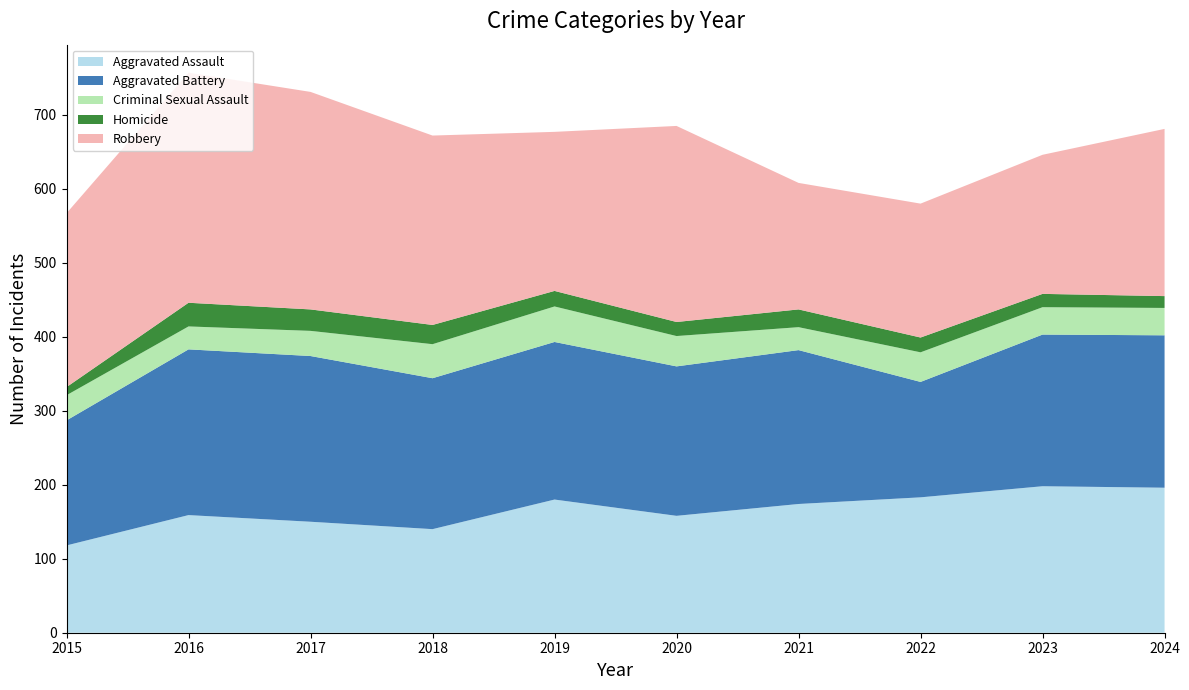

Reading right to left, transcribe all the data shown in this chart.

Aggravated Assault: 196	198	183	174	158	180	140	150	159	118
Aggravated Battery: 206	205	156	208	202	213	204	224	224	169
Criminal Sexual Assault: 37	37	40	31	41	48	46	34	31	34
Homicide: 16	18	20	24	19	21	26	29	32	11
Robbery: 226	188	181	171	265	215	256	294	311	235